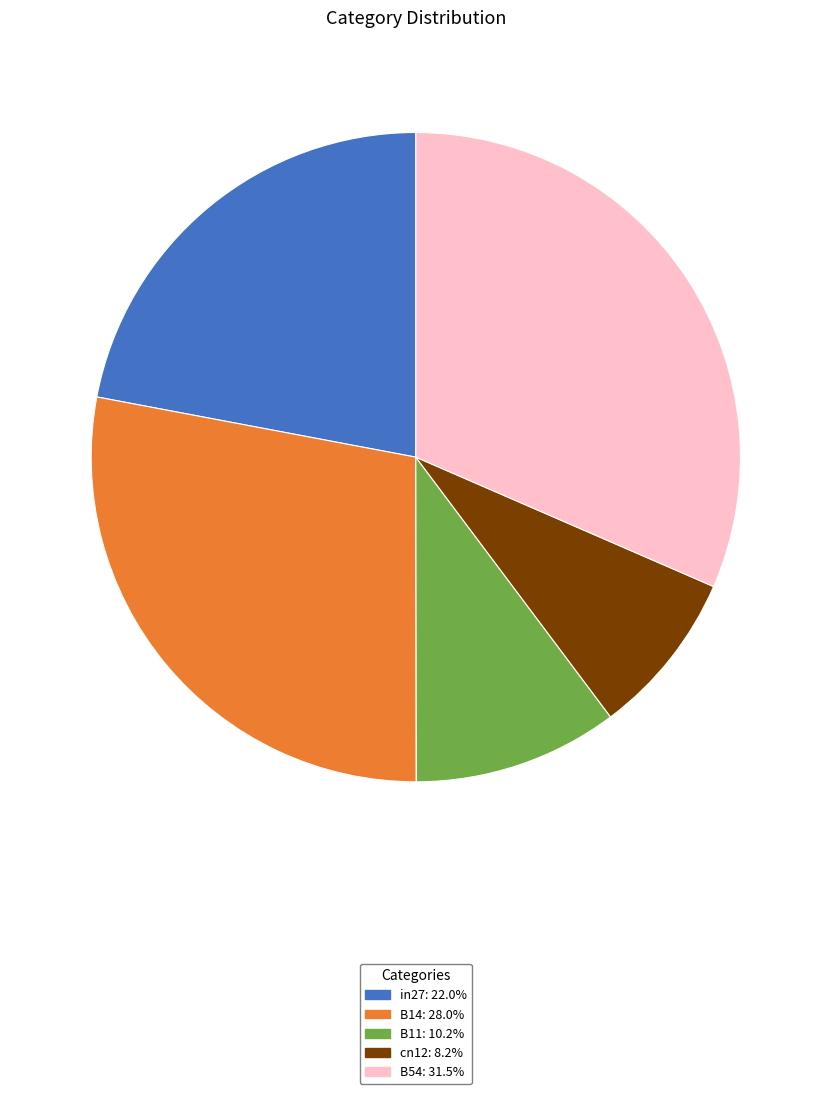

How many slices are in this pie chart?

5